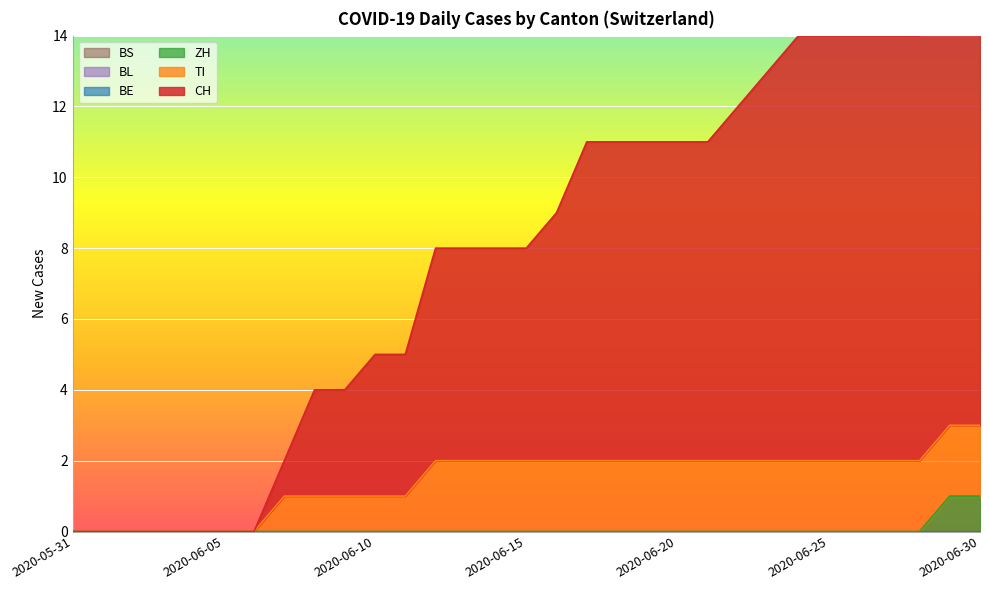

What is the label of the 30th point from the right?

2020-06-01